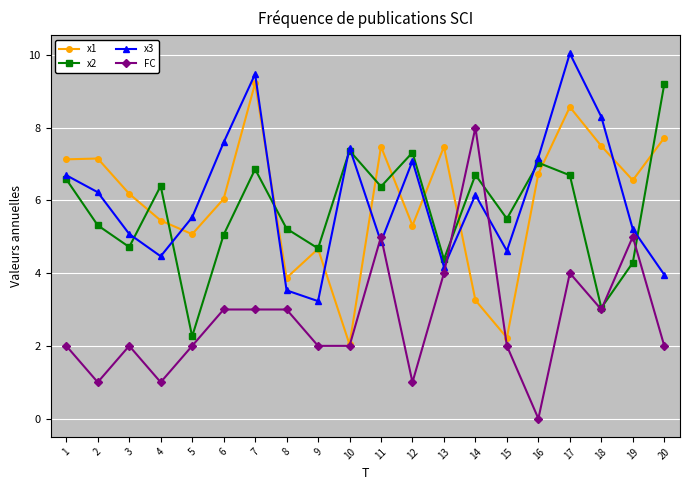

What is the value of the FC point at the 9th from the left?

2.0